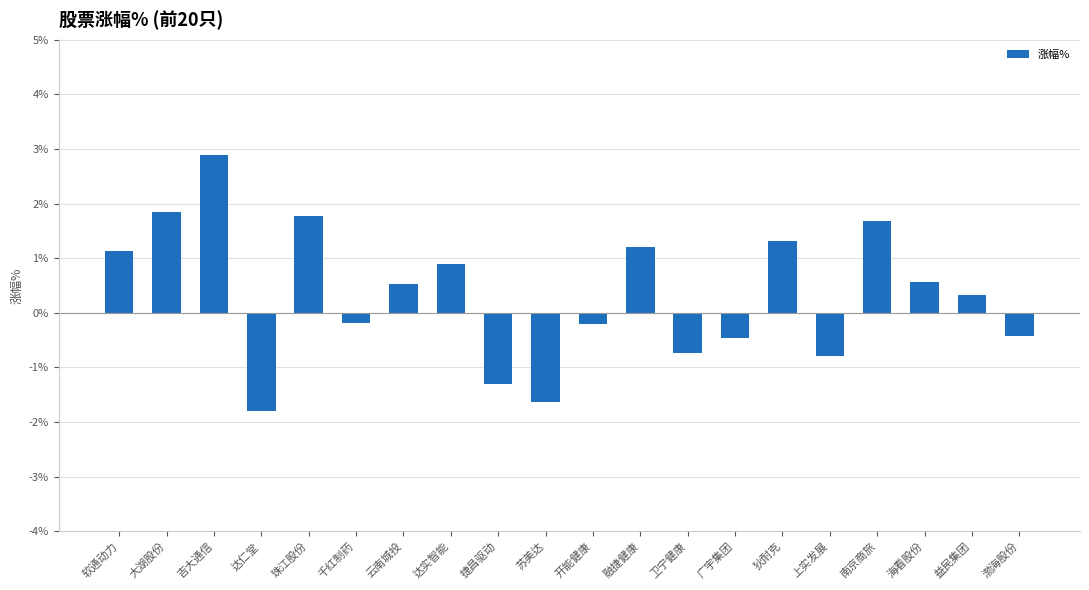

Count the number of values greater than 0.

11